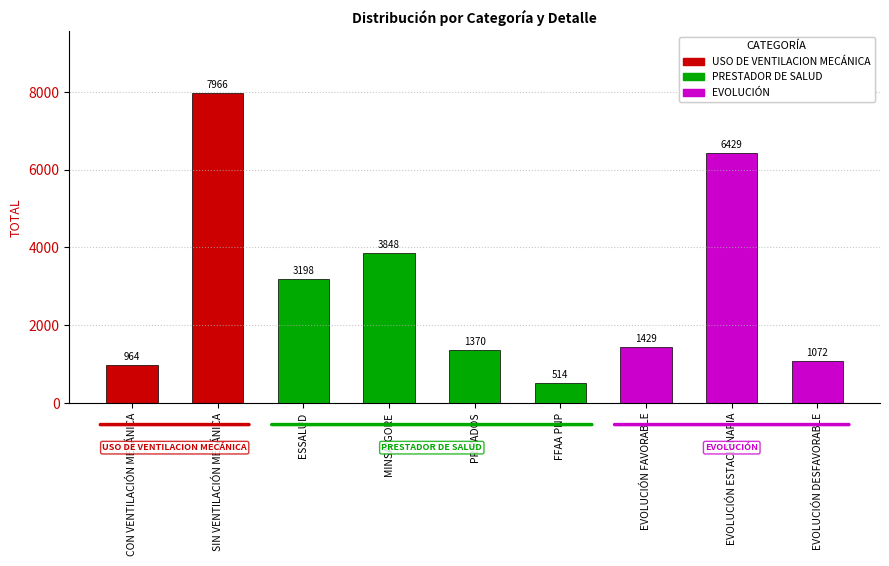

Between MINSA/GORE and EVOLUCIÓN ESTACIONARIA, which is larger?

EVOLUCIÓN ESTACIONARIA